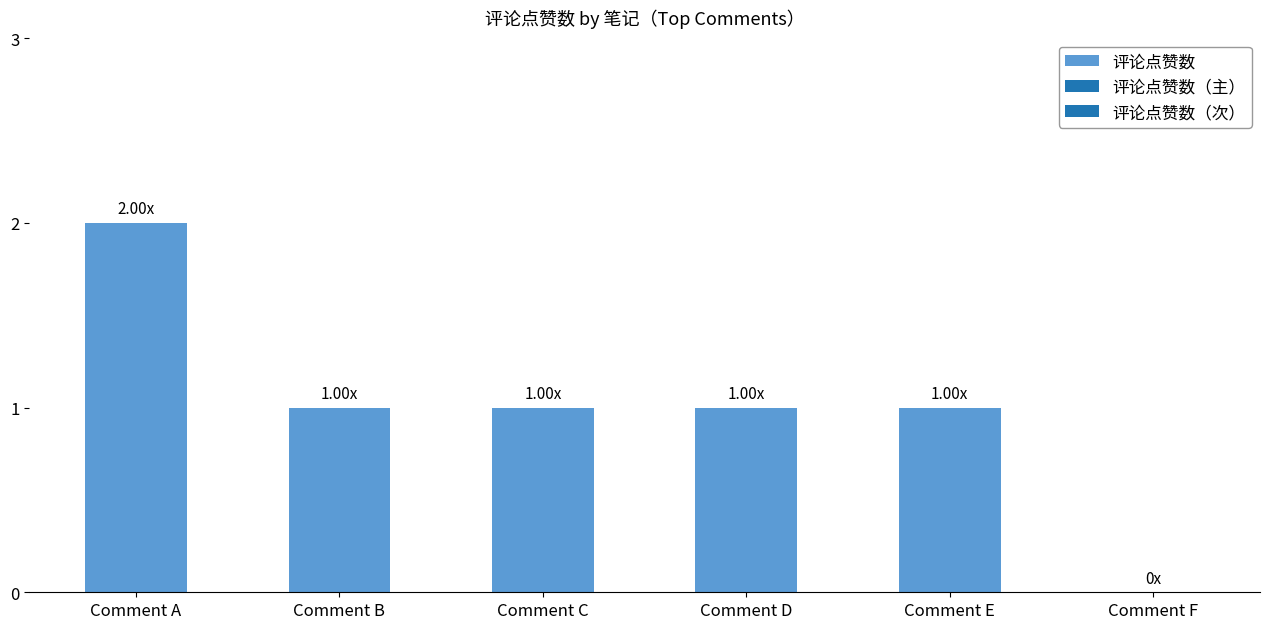

How many series are shown in this chart?

1